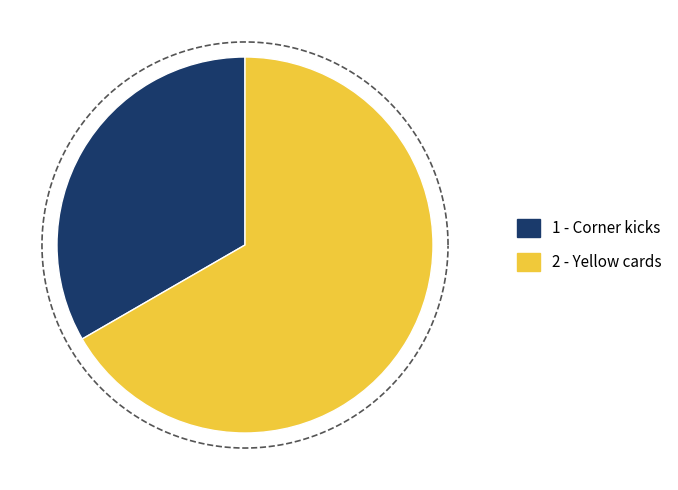

Which category accounts for the majority?

Yellow cards